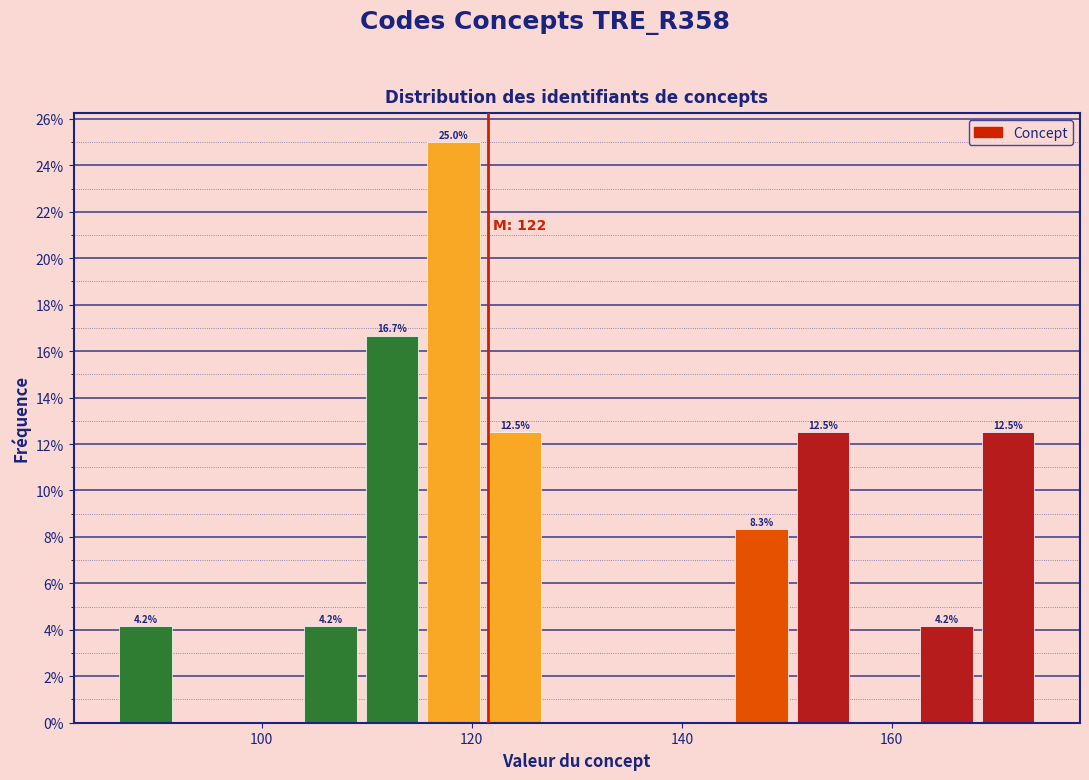

Around what value on the x-axis is the tallest bar? Give the approximate position of its centre, as read against the axis.

118